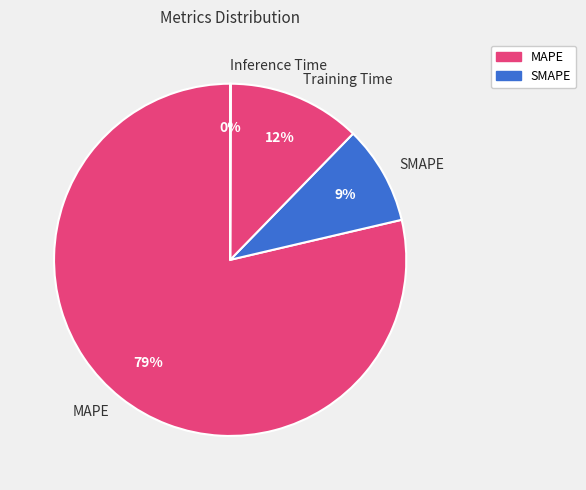

To the nearest percent, what is the average slice percentage?

25%